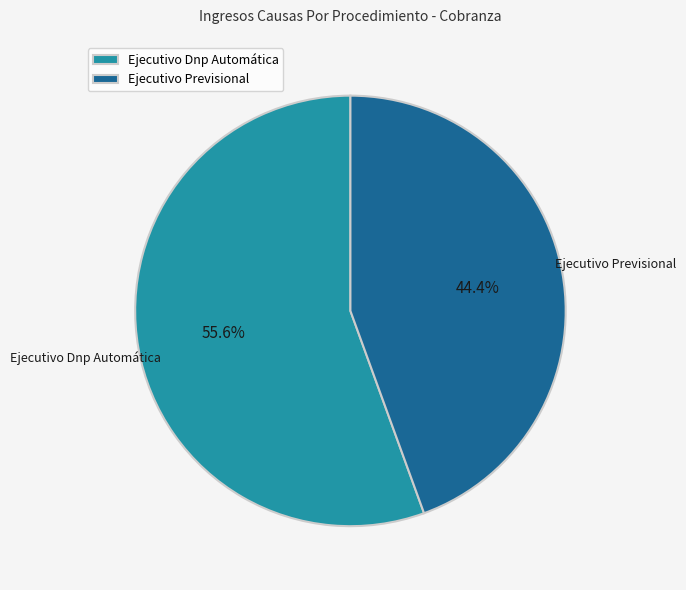

Approximately how many times larger is the value at Ejecutivo Previsional compared to Ejecutivo Dnp Automática?

0.8